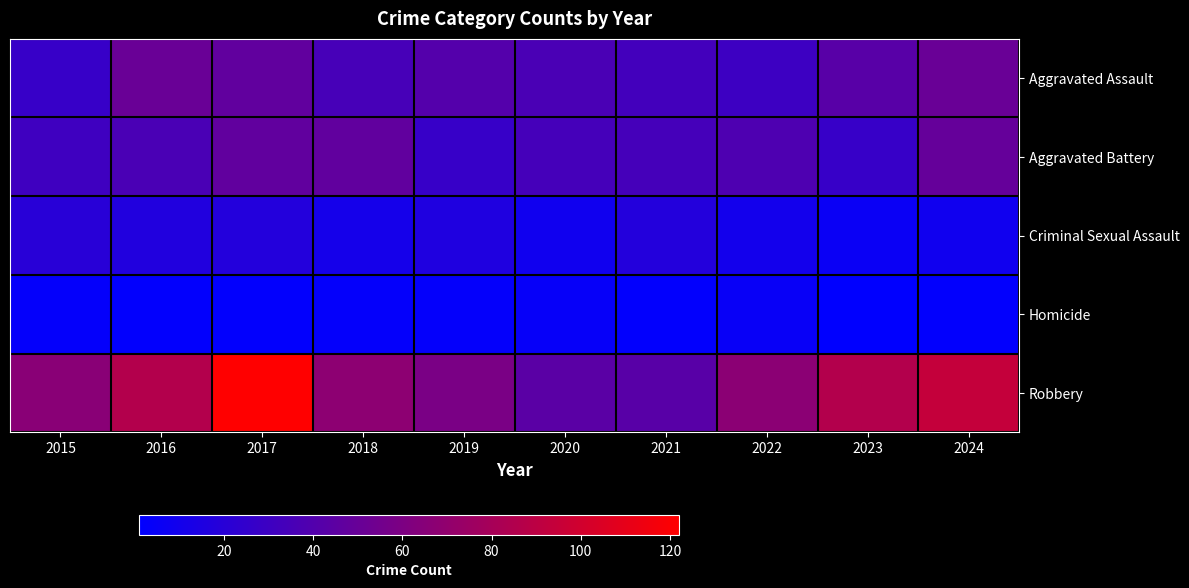

Rank the series at 2022 from highest to lowest value.

Robbery, Aggravated Battery, Aggravated Assault, Criminal Sexual Assault, Homicide